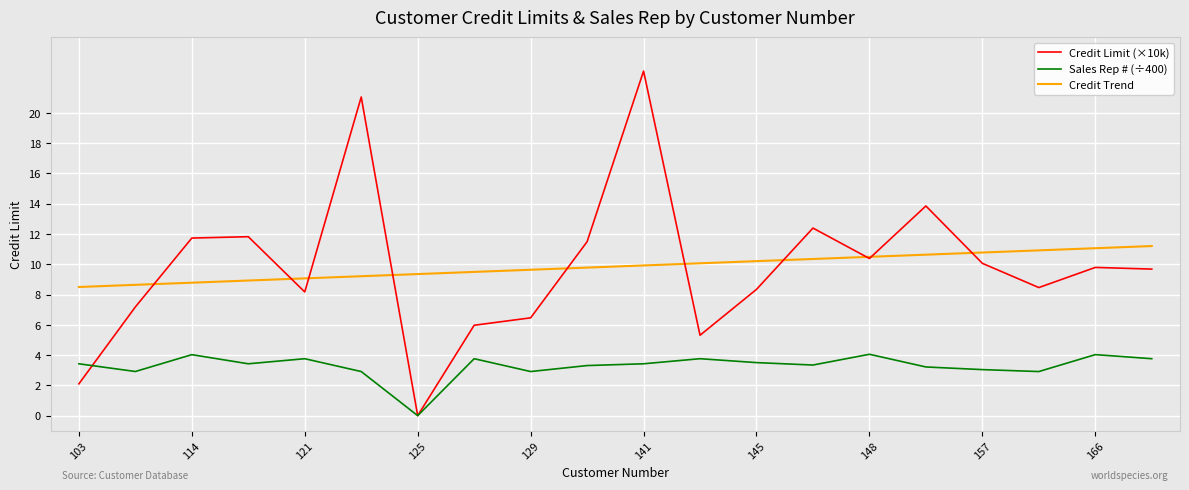

Which series has the widest spread of values?

Credit Limit (×10k)